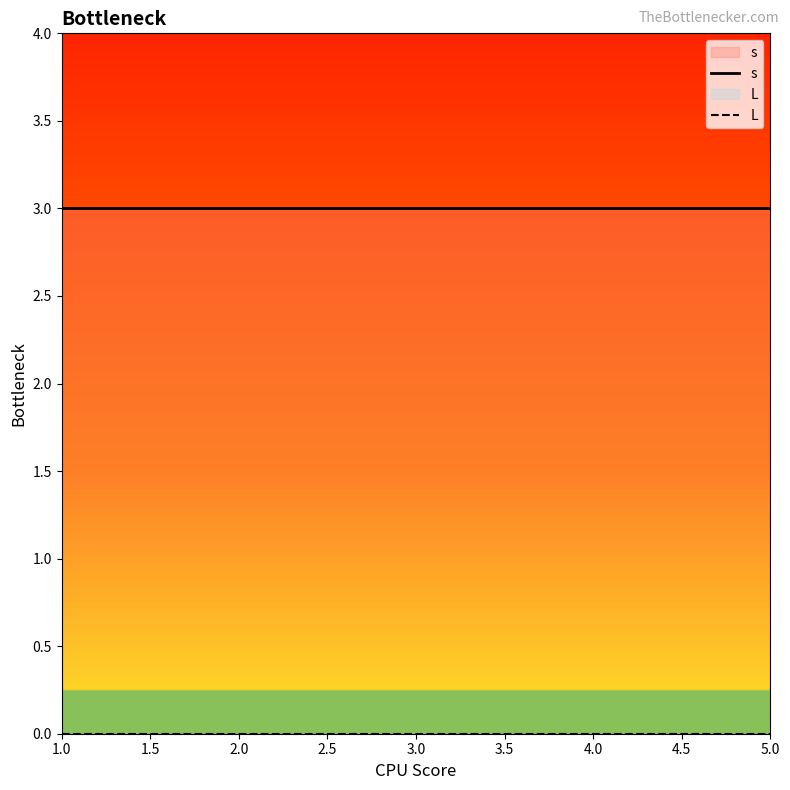

True or false: L and s intersect in this chart.

False